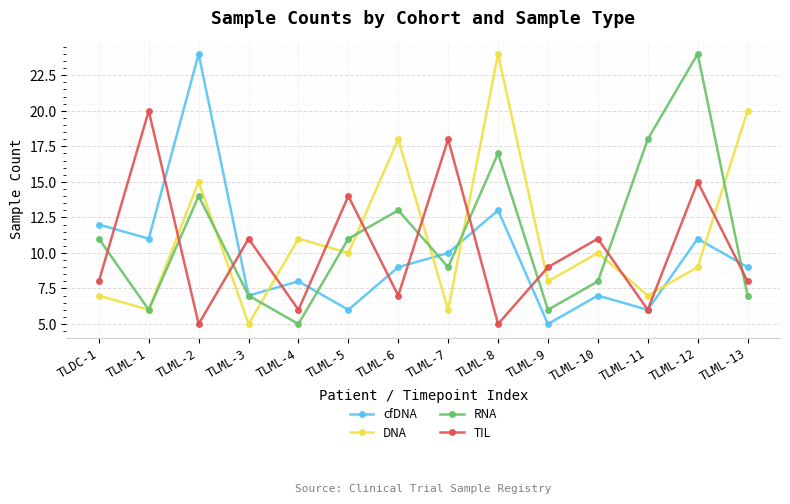

Which series ends up on top after the final intersection of TIL and RNA?

TIL